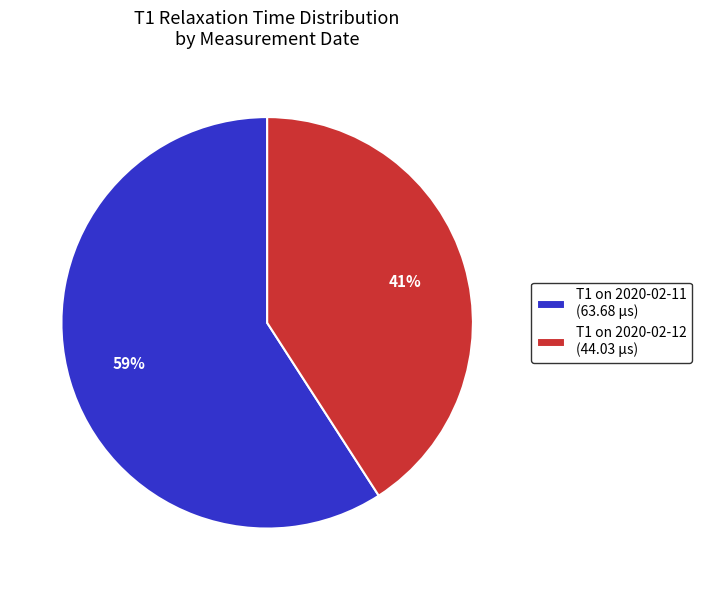

To the nearest percent, what is the average slice percentage?

50%